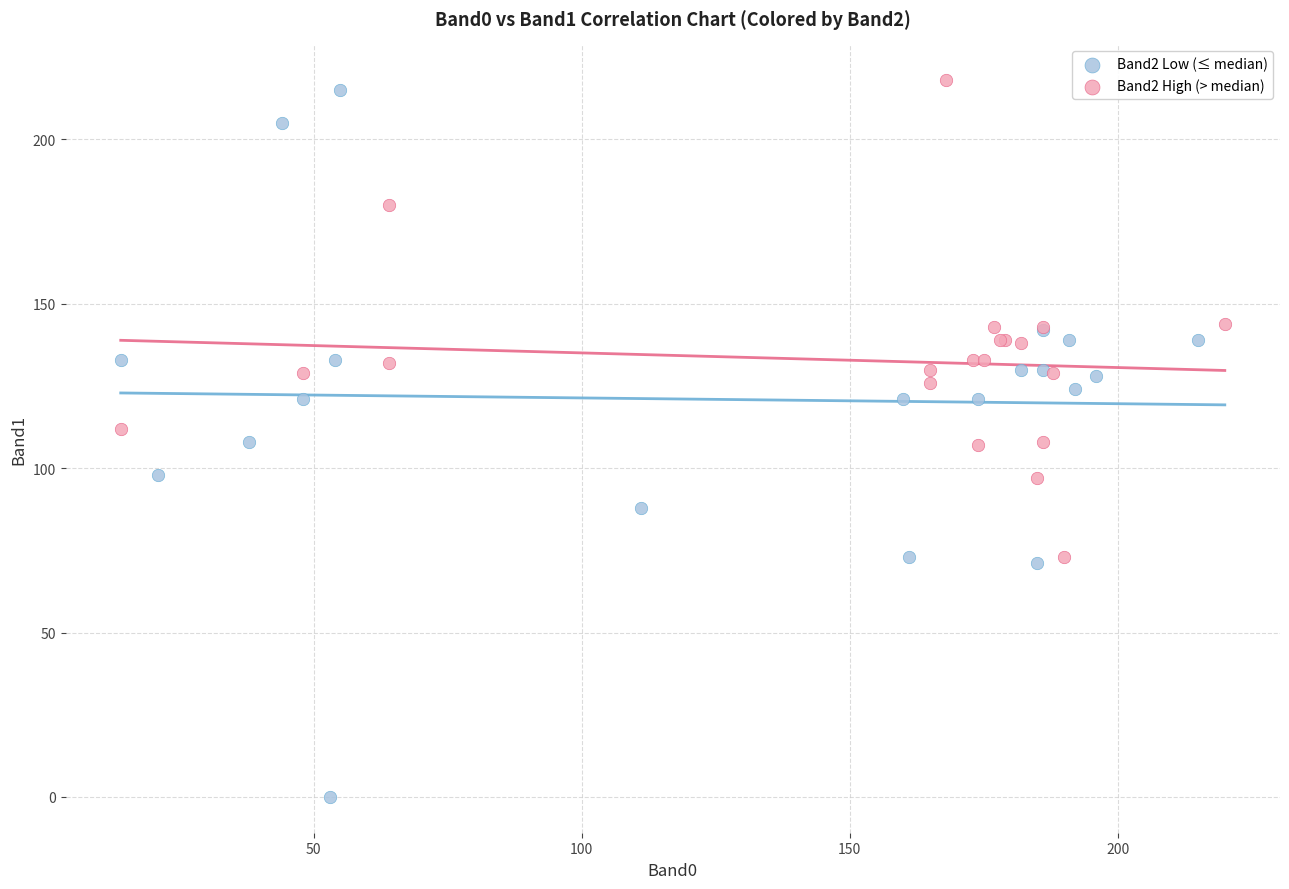

Which series contains the highest Y value?

Band2 High (> median)